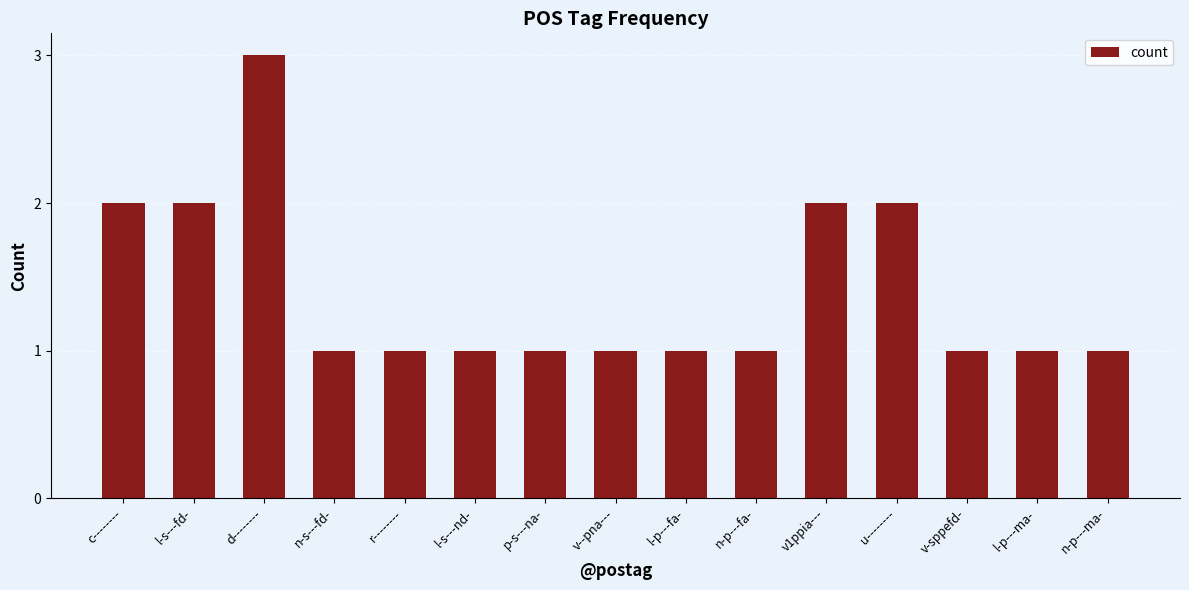

What is the minimum value shown in the chart?

1